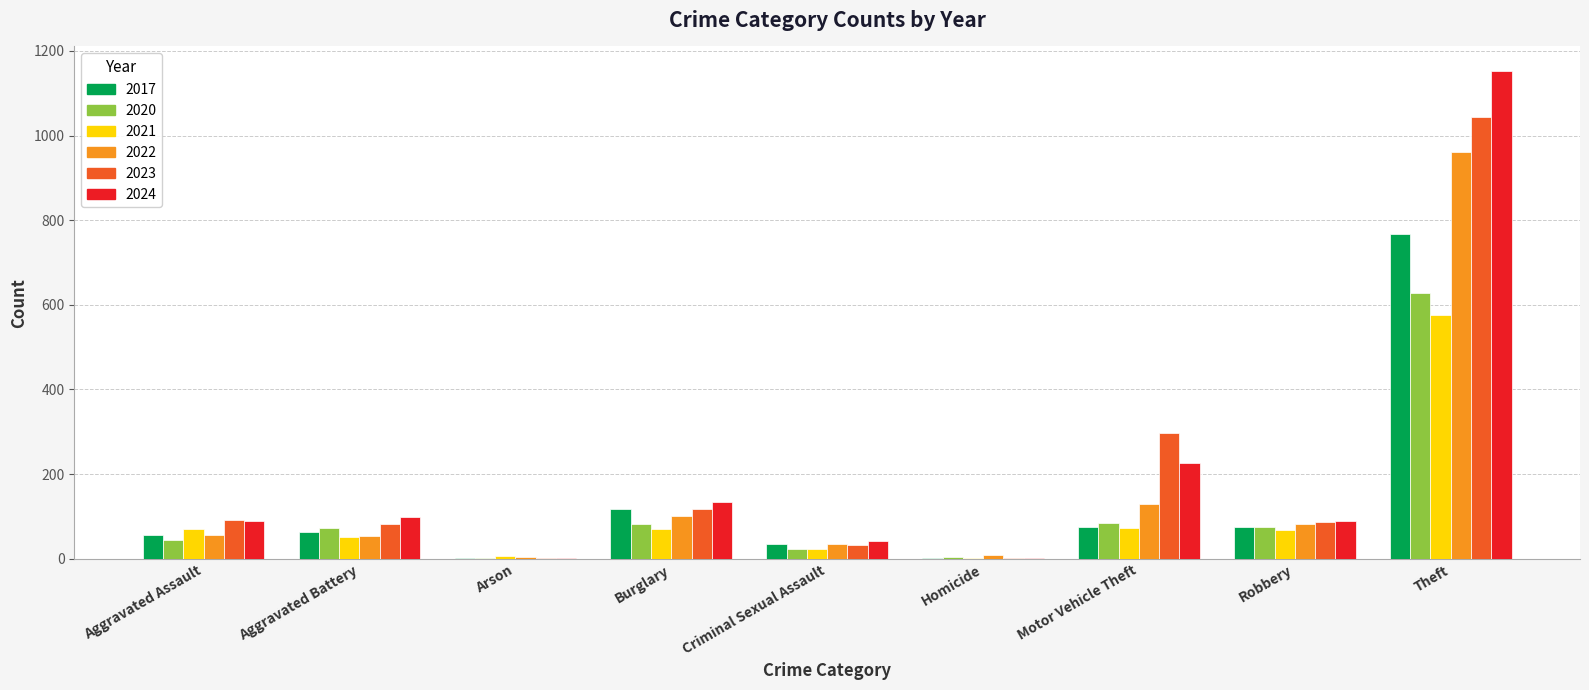

What is the total value across all series at Robbery?

477